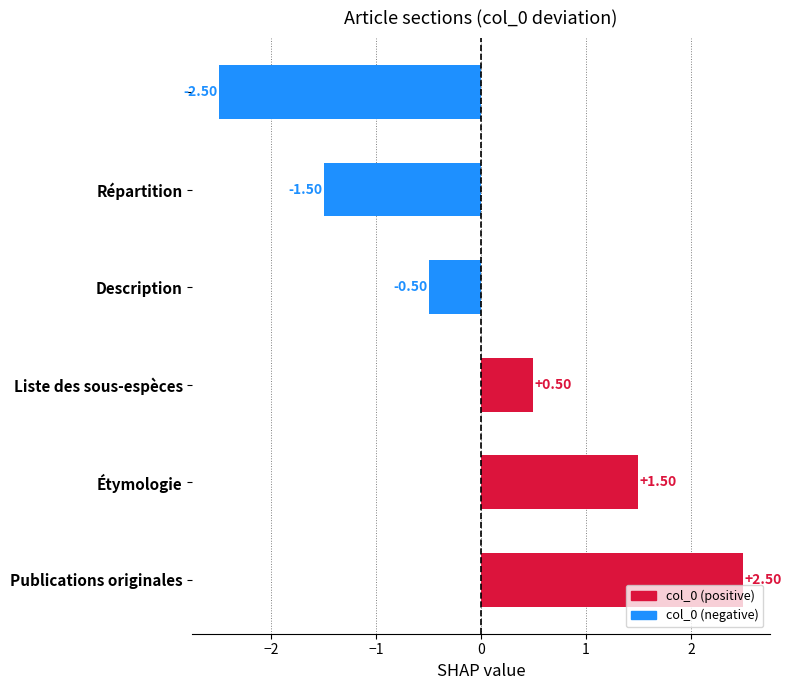

How many negative values are there?

3